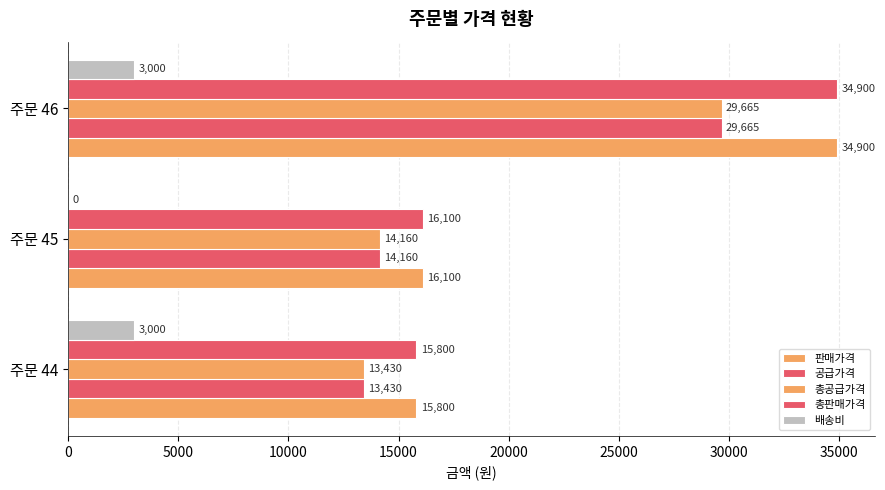

How many categories are shown in the chart?

3